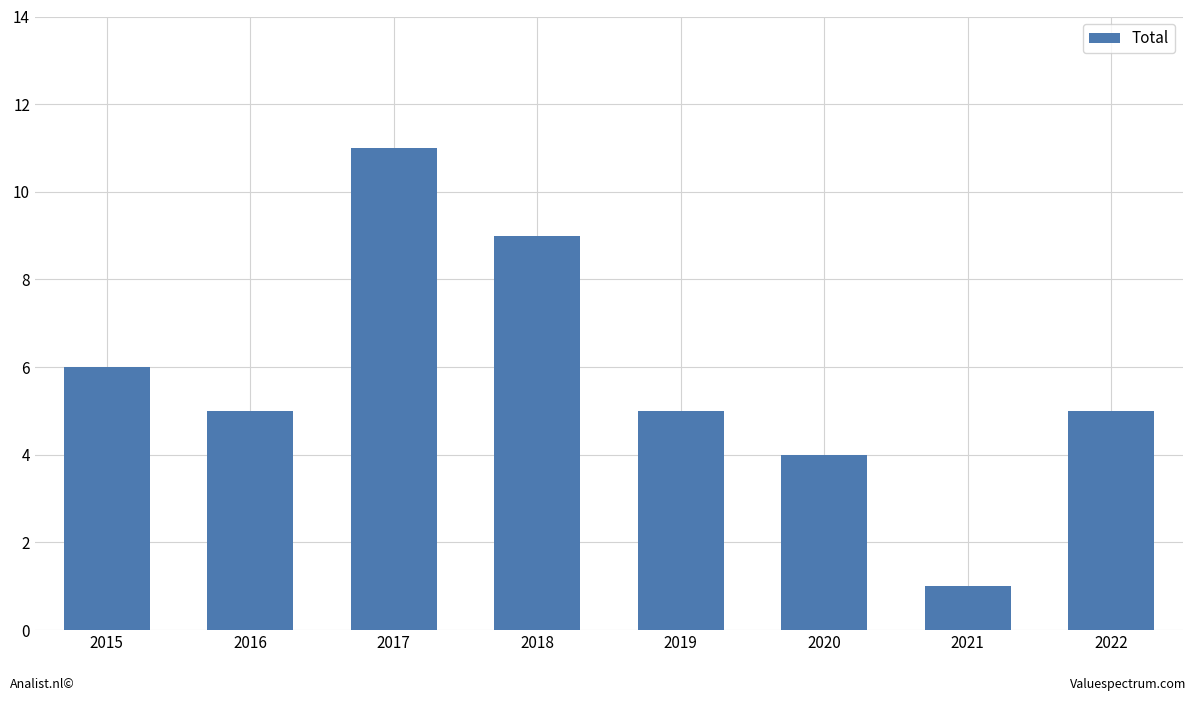

What is the approximate value at 2020, to the nearest 5?

5